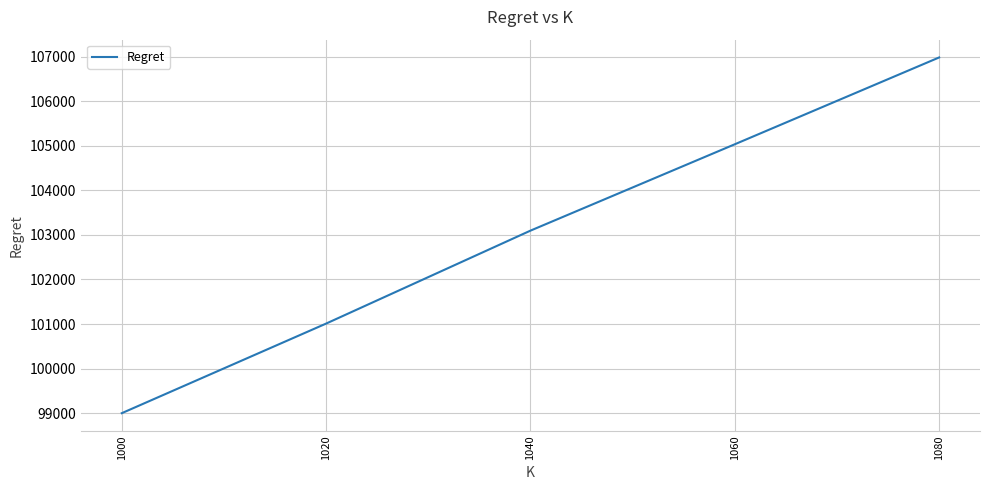

How many lines are shown in the chart?

1